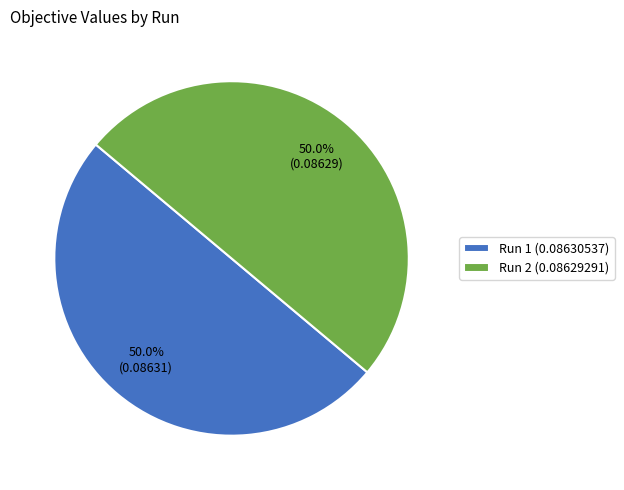

What percentage do Run 2 (0.08629291) and Run 1 (0.08630537) together represent?

100.0%